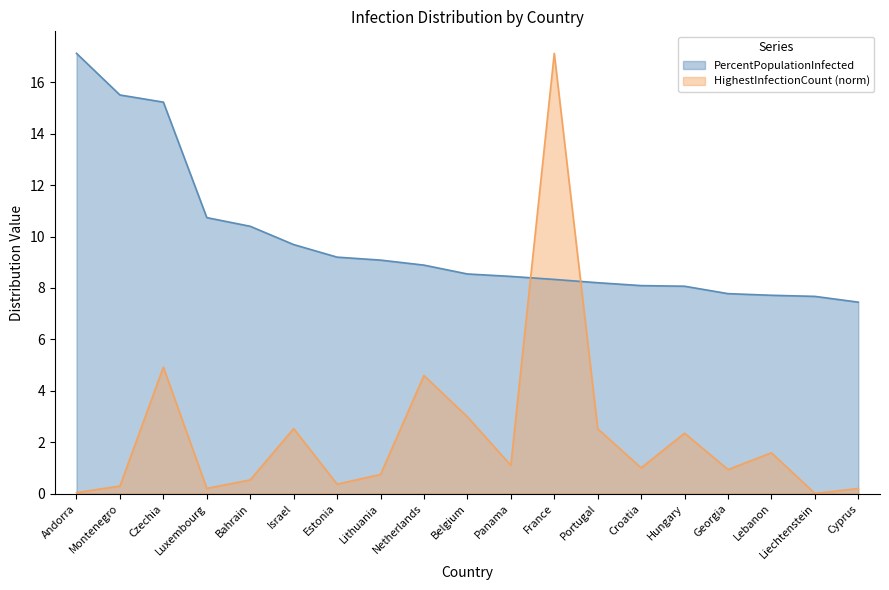

At which label does HighestInfectionCount (norm) reach its peak?

France